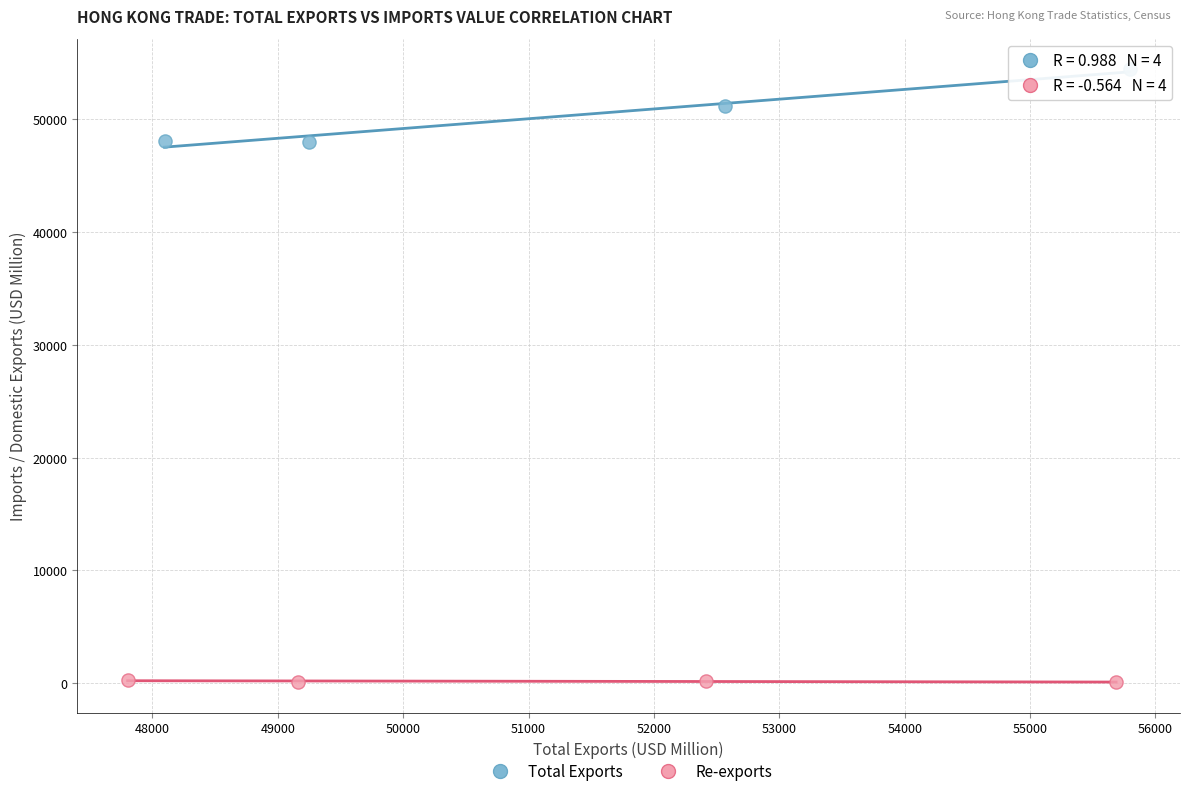

Which series has the largest Y range (max minus min)?

Total Exports